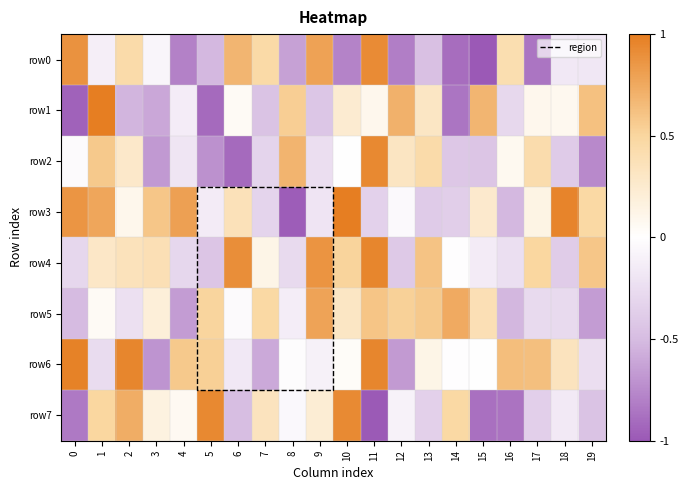

Reading left to right, extract all data points from this chart.

row0: 0.9	-0.1	0.4	-0.1	-0.8	-0.5	0.7	0.5	-0.6	0.8	-0.8	0.9	-0.8	-0.5	-0.9	-1.0	0.4	-0.9	-0.2	-0.2
row1: -1.0	1.0	-0.5	-0.6	-0.1	-0.9	0.0	-0.4	0.5	-0.4	0.2	0.1	0.7	0.3	-0.9	0.7	-0.3	0.1	0.1	0.6
row2: -0.0	0.6	0.3	-0.7	-0.2	-0.7	-0.9	-0.3	0.7	-0.2	0.0	0.9	0.3	0.4	-0.4	-0.4	0.1	0.4	-0.4	-0.8
row3: 0.9	0.8	0.1	0.6	0.8	-0.1	0.4	-0.3	-1.0	-0.2	1.0	-0.3	-0.0	-0.4	-0.4	0.3	-0.5	0.1	1.0	0.5
row4: -0.3	0.3	0.4	0.4	-0.3	-0.4	0.9	0.1	-0.3	0.9	0.5	0.9	-0.4	0.6	-0.0	-0.1	-0.2	0.5	-0.4	0.6
row5: -0.5	0.1	-0.2	0.2	-0.7	0.5	-0.0	0.5	-0.1	0.8	0.3	0.6	0.5	0.6	0.7	0.4	-0.5	-0.3	-0.3	-0.7
row6: 1.0	-0.3	0.9	-0.7	0.6	0.5	-0.2	-0.6	-0.0	-0.1	0.0	0.9	-0.7	0.1	-0.0	0.0	0.6	0.6	0.3	-0.2
row7: -0.8	0.5	0.7	0.2	0.1	0.9	-0.5	0.3	-0.1	0.2	0.9	-1.0	-0.1	-0.3	0.5	-0.9	-0.9	-0.4	-0.2	-0.4